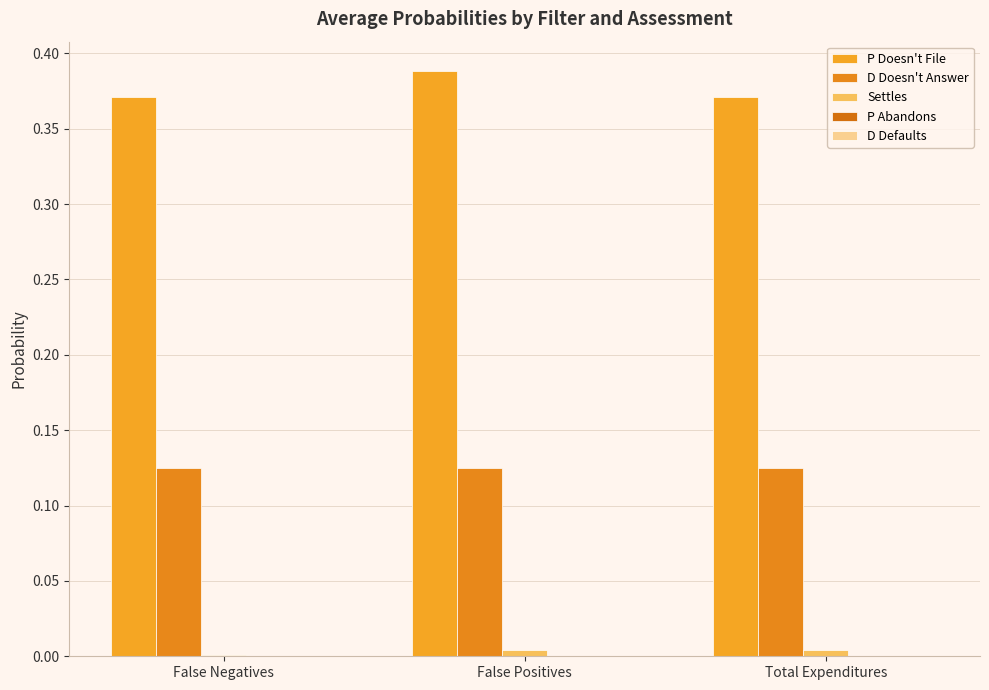

The D Defaults series shows 0.0 at Total Expenditures. True or false?

True